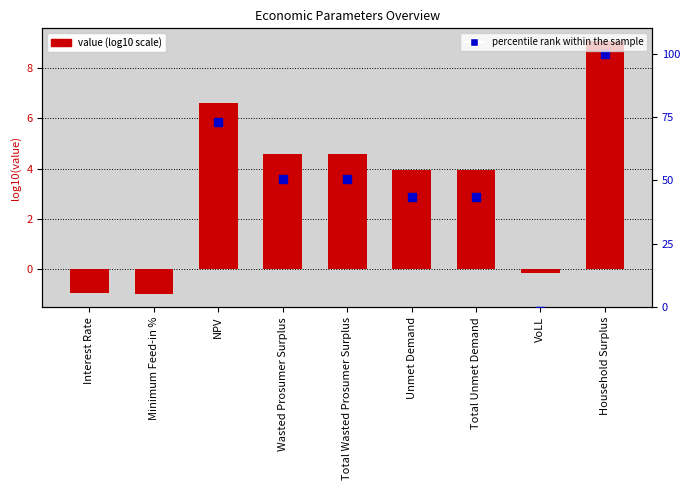

At how many categories does at least one series exceed 6?

6